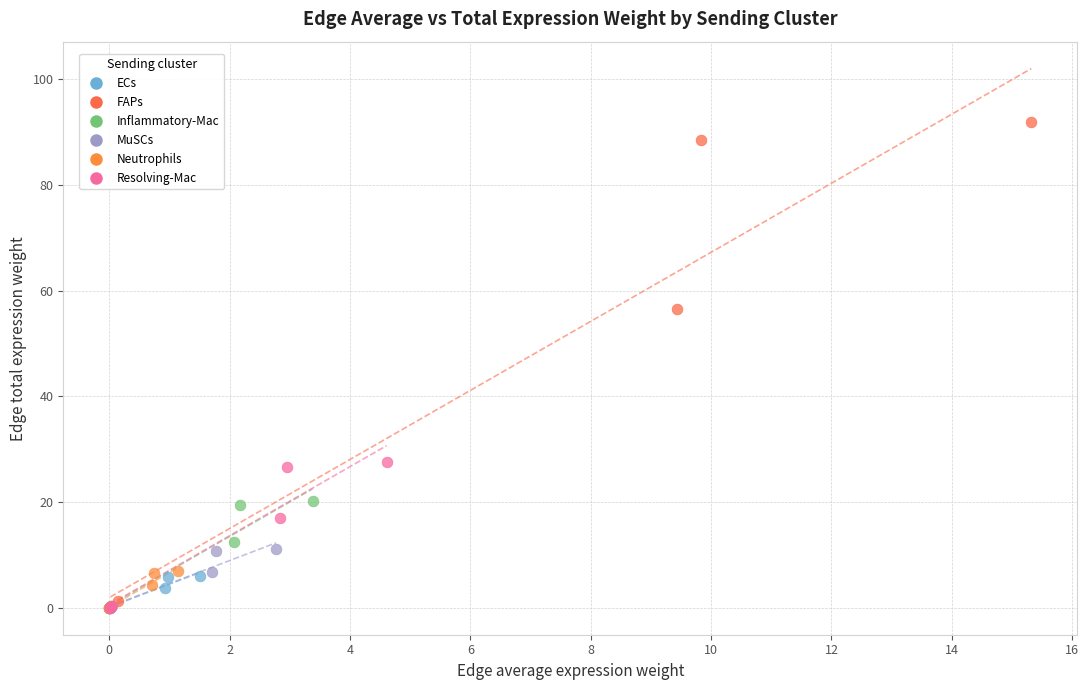

Which series reaches the maximum Y coordinate?

FAPs